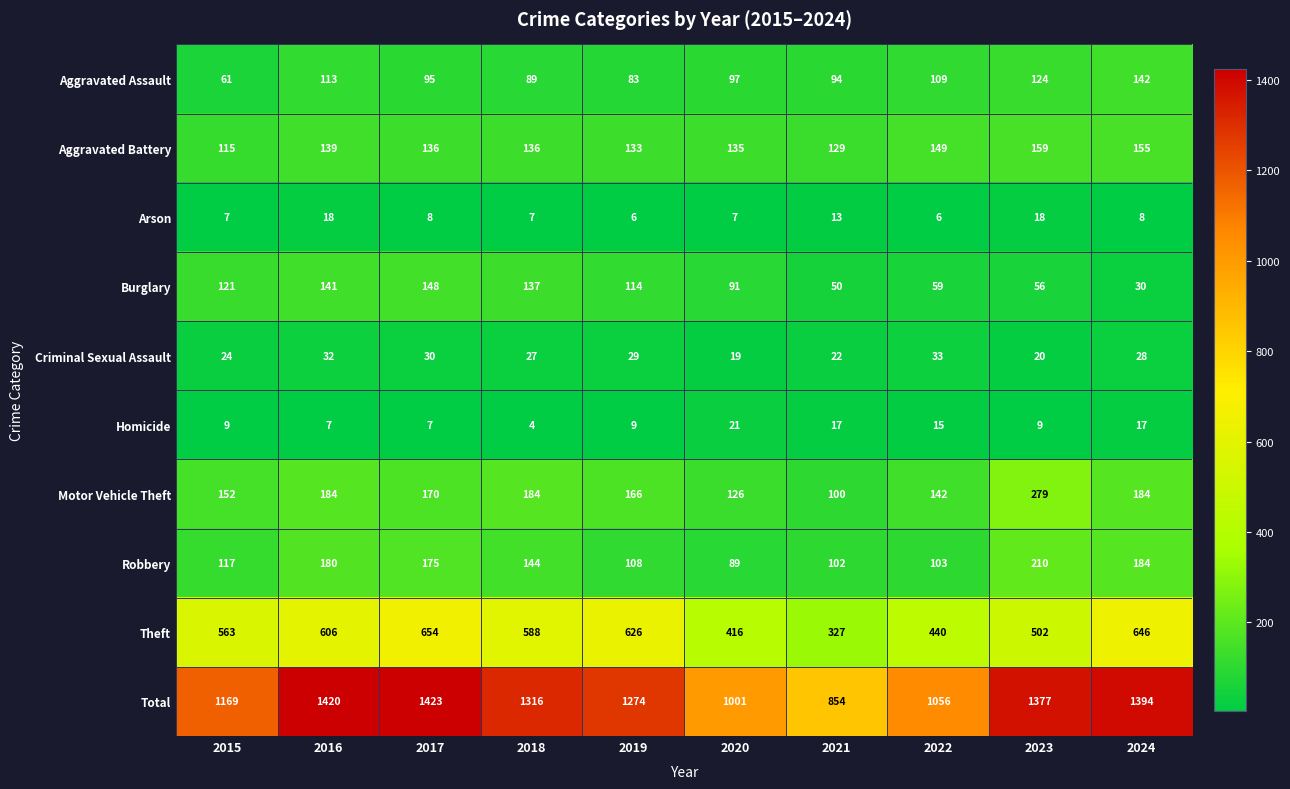

True or false: Motor Vehicle Theft has a value of 142 at 2022.

True